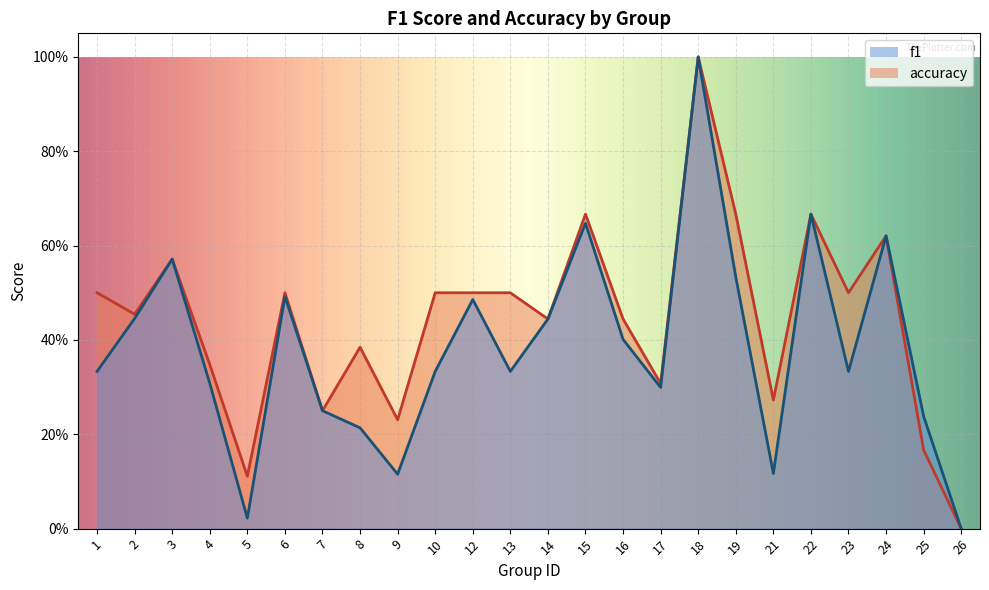

Reading left to right, what are all the values shown in this chart?

f1: 0.3	0.4	0.6	0.3	0.0	0.5	0.2	0.2	0.1	0.3	0.5	0.3	0.4	0.6	0.4	0.3	1.0	0.5	0.1	0.7	0.3	0.6	0.2	0.0
accuracy: 0.5	0.5	0.6	0.3	0.1	0.5	0.2	0.4	0.2	0.5	0.5	0.5	0.4	0.7	0.4	0.3	1.0	0.7	0.3	0.7	0.5	0.6	0.2	0.0